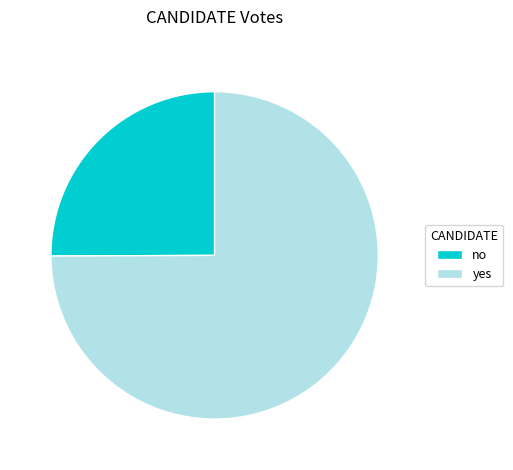

What is the majority slice?

yes